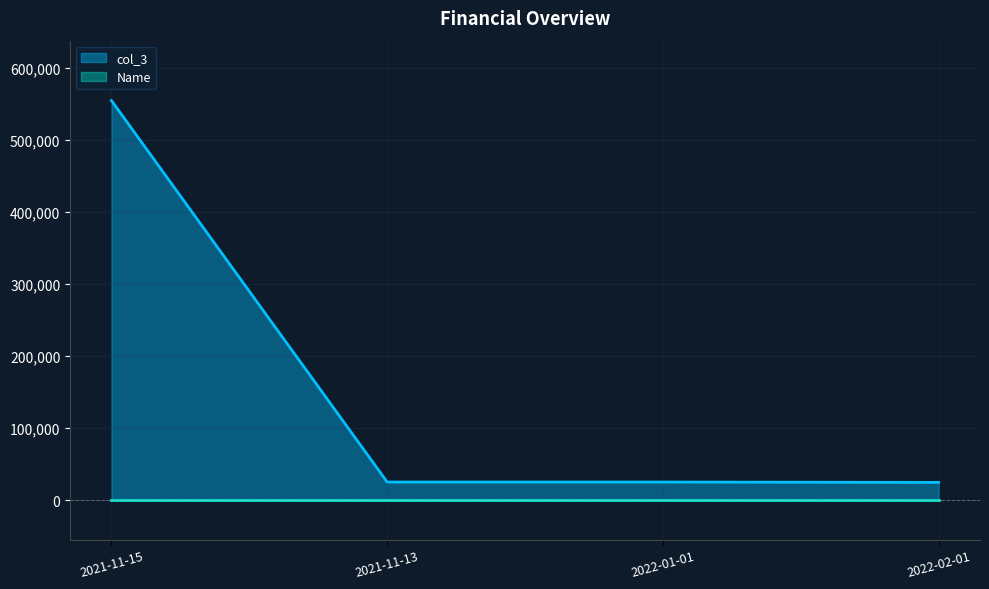

What position from the left is 2022-01-01?

3